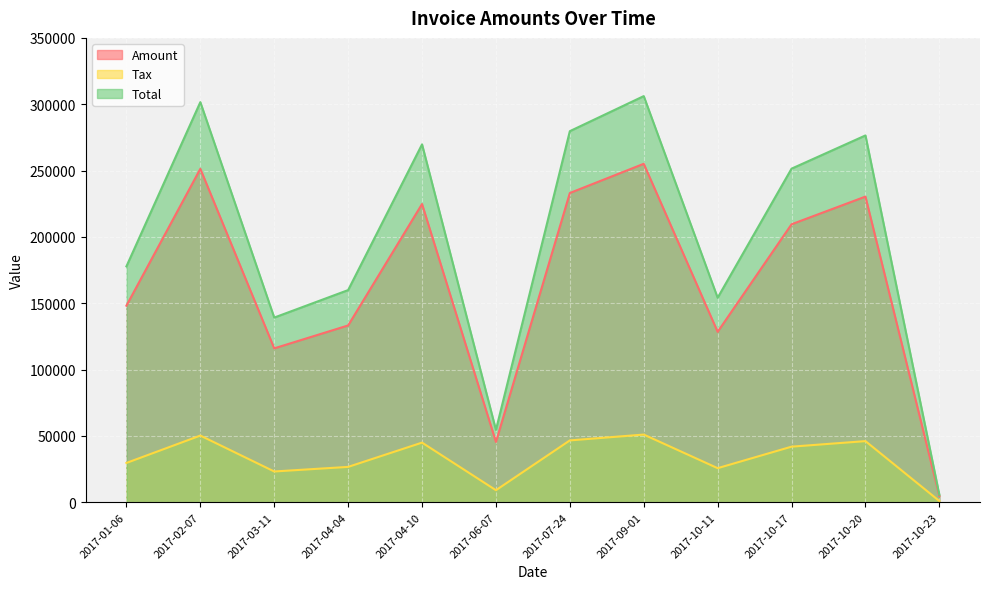

What is the difference between the maximum and minimum values in the Total series?

300501.4